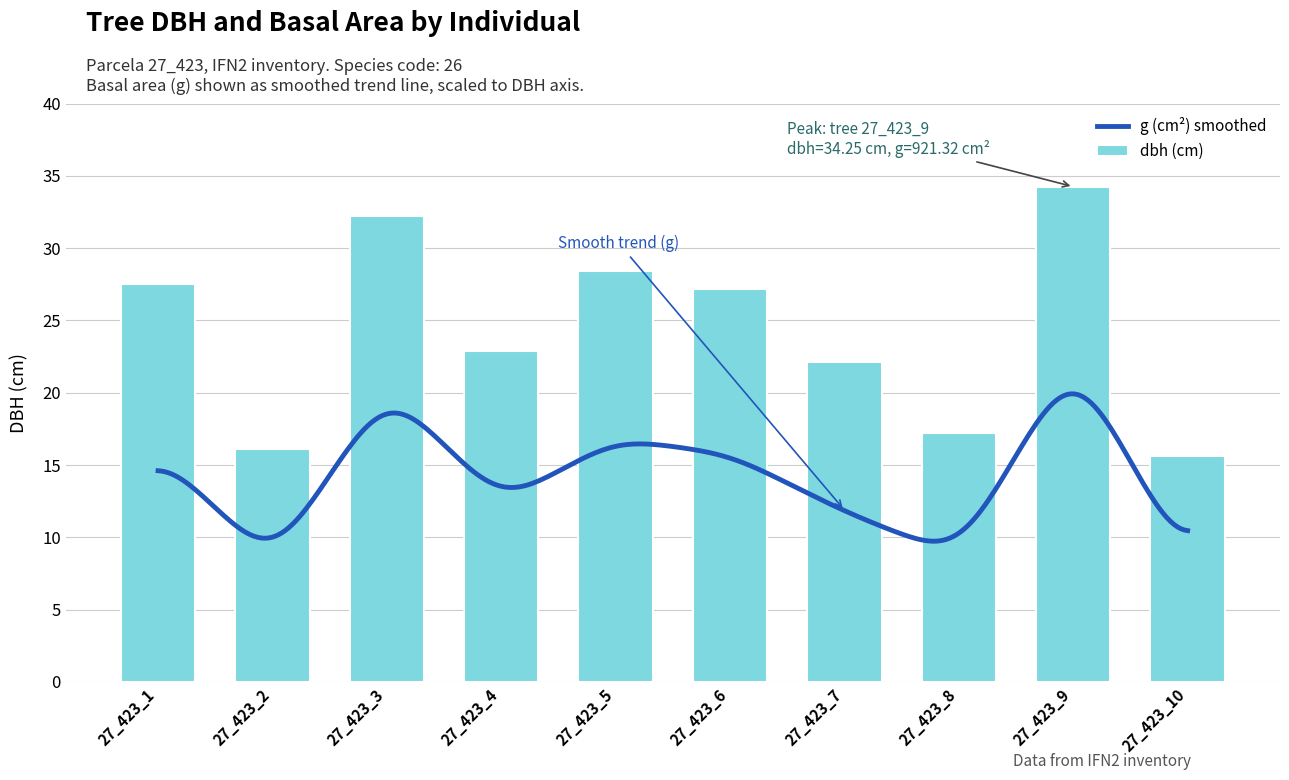

What is the value of the 8th bar from the left?

17.2